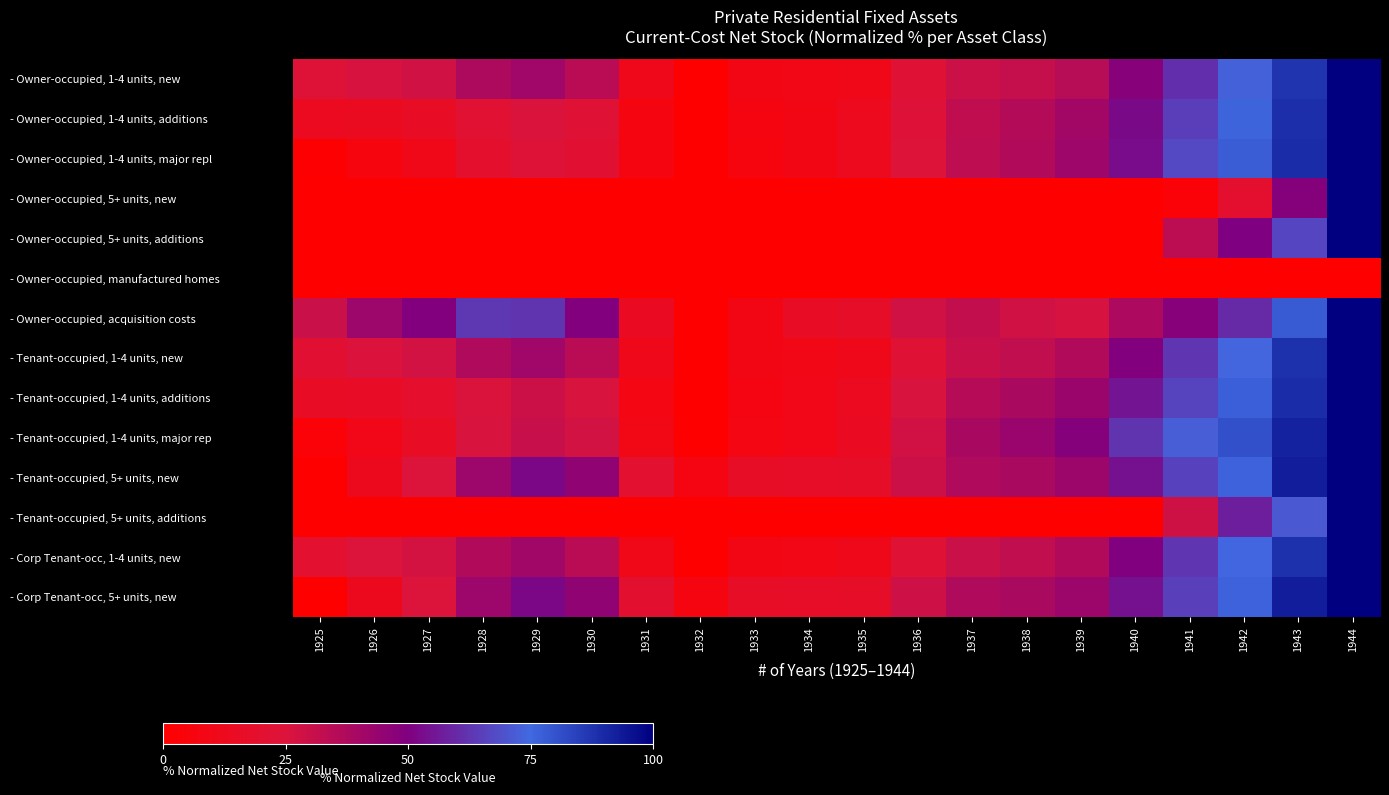

Reading left to right, transcribe all the data shown in this chart.

- Owner-occupied, 1-4 units, new: 1925=23.1	1926=26.5	1927=28.5	1928=37.4	1929=41.4	1930=34.7	1931=10.9	1932=0.0	1933=8.7	1934=9.5	1935=10.8	1936=22.3	1937=29.4	1938=31.2	1939=35.0	1940=47.7	1941=61.0	1942=73.1	1943=87.3	1944=100.0
- Owner-occupied, 1-4 units, additions: 1925=13.7	1926=14.1	1927=15.8	1928=21.9	1929=25.5	1930=22.8	1931=7.2	1932=0.0	1933=7.0	1934=8.9	1935=12.6	1936=23.7	1937=32.5	1938=35.8	1939=40.4	1940=52.3	1941=64.8	1942=76.0	1943=88.7	1944=100.0
- Owner-occupied, 1-4 units, major repl: 1925=0.9	1926=6.4	1927=10.8	1928=18.8	1929=23.3	1930=21.4	1931=7.0	1932=0.0	1933=6.5	1934=8.8	1935=12.8	1936=24.1	1937=32.8	1938=36.6	1939=41.5	1940=53.0	1941=67.3	1942=77.4	1943=89.3	1944=100.0
- Owner-occupied, 5+ units, new: 1925=0.0	1926=0.0	1927=0.0	1928=0.0	1929=0.0	1930=0.0	1931=0.0	1932=0.0	1933=0.0	1934=0.0	1935=0.0	1936=0.0	1937=0.0	1938=0.0	1939=0.0	1940=0.0	1941=3.4	1942=19.4	1943=48.7	1944=100.0
- Owner-occupied, 5+ units, additions: 1925=0.0	1926=0.0	1927=0.0	1928=0.0	1929=0.0	1930=0.0	1931=0.0	1932=0.0	1933=0.0	1934=0.0	1935=0.0	1936=0.0	1937=0.0	1938=0.0	1939=0.0	1940=0.0	1941=33.3	1942=50.0	1943=66.7	1944=100.0
- Owner-occupied, manufactured homes: 1925=0.0	1926=0.0	1927=0.0	1928=0.0	1929=0.0	1930=0.0	1931=0.0	1932=0.0	1933=0.0	1934=0.0	1935=0.0	1936=0.0	1937=0.0	1938=0.0	1939=0.0	1940=0.0	1941=0.0	1942=0.0	1943=0.0	1944=0.0
- Owner-occupied, acquisition costs: 1925=29.7	1926=42.0	1927=49.3	1928=63.0	1929=62.3	1930=49.3	1931=15.2	1932=0.0	1933=8.7	1934=15.9	1935=17.4	1936=28.3	1937=31.9	1938=28.3	1939=26.8	1940=37.7	1941=47.8	1942=60.1	1943=78.3	1944=100.0
- Tenant-occupied, 1-4 units, new: 1925=21.1	1926=25.1	1927=27.6	1928=36.9	1929=41.2	1930=34.7	1931=10.9	1932=0.0	1933=8.8	1934=9.6	1935=11.1	1936=22.9	1937=30.1	1938=32.1	1939=36.4	1940=49.6	1941=62.6	1942=74.2	1943=87.9	1944=100.0
- Tenant-occupied, 1-4 units, additions: 1925=15.9	1926=16.3	1927=18.5	1928=25.6	1929=29.6	1930=25.9	1931=8.1	1932=0.0	1933=7.8	1934=10.0	1935=13.7	1936=25.9	1937=35.2	1938=38.5	1939=42.6	1940=54.8	1941=66.3	1942=77.0	1943=89.3	1944=100.0
- Tenant-occupied, 1-4 units, major rep: 1925=3.3	1926=10.1	1927=15.6	1928=26.1	1929=30.6	1930=27.7	1931=9.1	1932=0.0	1933=7.8	1934=10.1	1935=14.7	1936=28.0	1937=38.8	1938=43.0	1939=48.5	1940=62.2	1941=72.6	1942=80.8	1943=91.5	1944=100.0
- Tenant-occupied, 5+ units, new: 1925=0.0	1926=12.4	1927=24.6	1928=42.1	1929=51.8	1930=45.5	1931=20.1	1932=7.5	1933=16.8	1934=16.9	1935=17.5	1936=29.5	1937=37.0	1938=38.4	1939=42.3	1940=54.3	1941=65.3	1942=76.5	1943=92.8	1944=100.0
- Tenant-occupied, 5+ units, additions: 1925=0.0	1926=0.0	1927=0.0	1928=0.0	1929=0.0	1930=0.0	1931=0.0	1932=0.0	1933=0.0	1934=0.0	1935=0.0	1936=0.0	1937=0.0	1938=0.0	1939=0.0	1940=0.0	1941=28.6	1942=57.1	1943=71.4	1944=100.0
- Corp Tenant-occ, 1-4 units, new: 1925=20.3	1926=24.5	1927=27.1	1928=36.6	1929=41.0	1930=34.5	1931=10.9	1932=0.0	1933=8.8	1934=9.5	1935=11.0	1936=22.8	1937=30.1	1938=32.2	1939=36.5	1940=49.8	1941=62.8	1942=74.3	1943=88.0	1944=100.0
- Corp Tenant-occ, 5+ units, new: 1925=0.0	1926=12.1	1927=24.6	1928=42.0	1929=51.8	1930=45.6	1931=19.8	1932=7.4	1933=16.6	1934=16.9	1935=17.5	1936=29.3	1937=37.0	1938=38.5	1939=42.3	1940=54.1	1941=65.1	1942=76.3	1943=92.6	1944=100.0